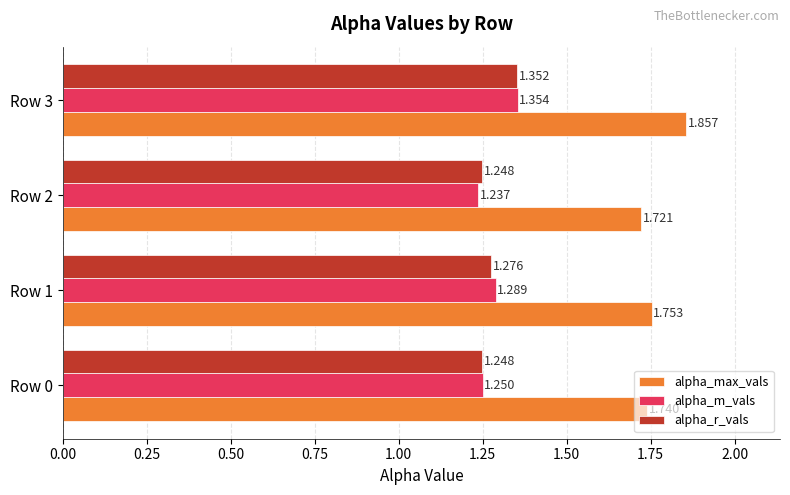

What is the difference between the maximum and minimum values in the alpha_m_vals series?

0.1